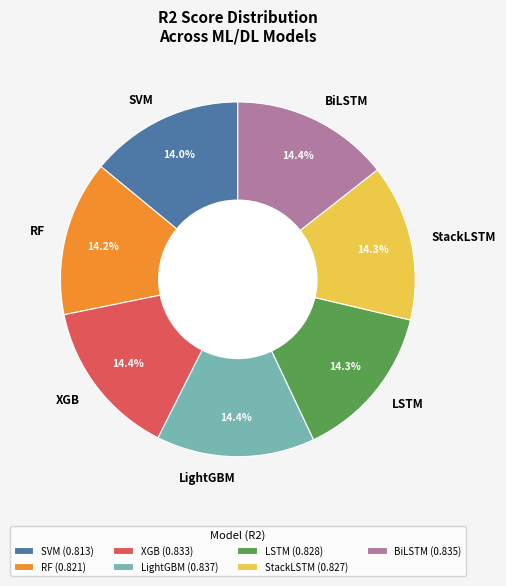

Is the sum of LSTM and RF greater than half?

No